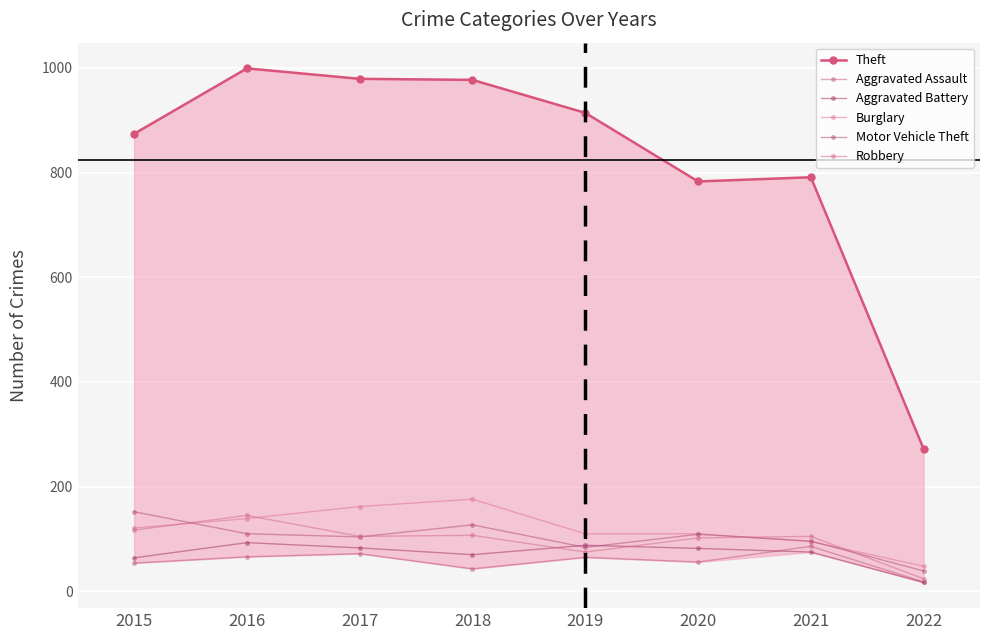

Rank the series at 2015 from lowest to highest value.

Aggravated Assault, Aggravated Battery, Robbery, Burglary, Motor Vehicle Theft, Theft